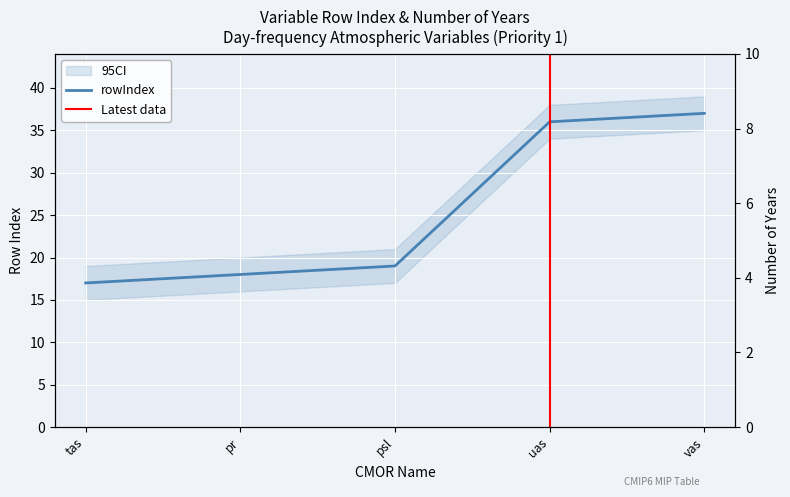

What is the label of the 1st point from the right?

vas